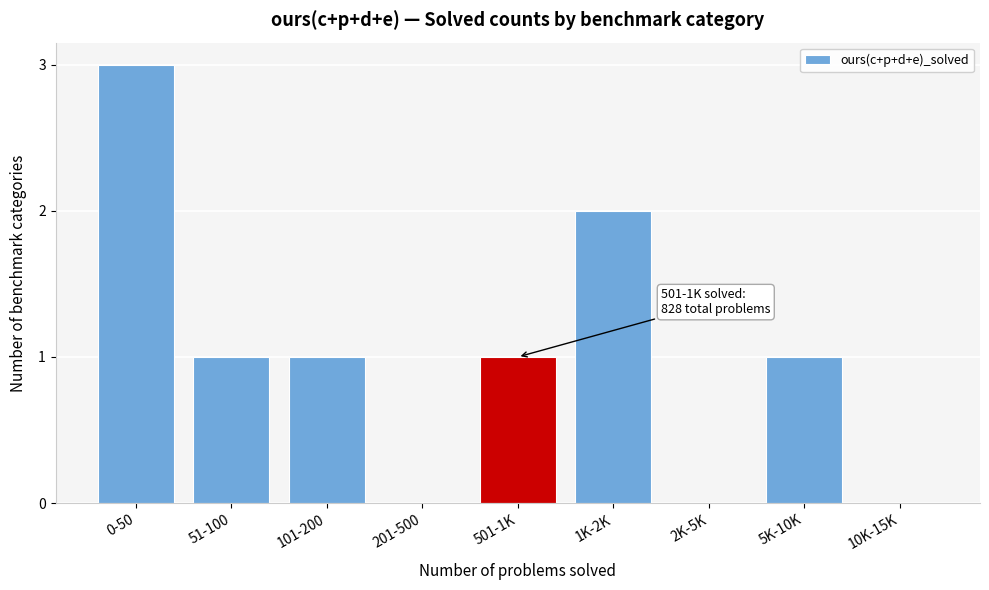

Reading left to right, what are all the values shown in this chart?

0-50=3	51-100=1	101-200=1	201-500=0	501-1K=1	1K-2K=2	2K-5K=0	5K-10K=1	10K-15K=0